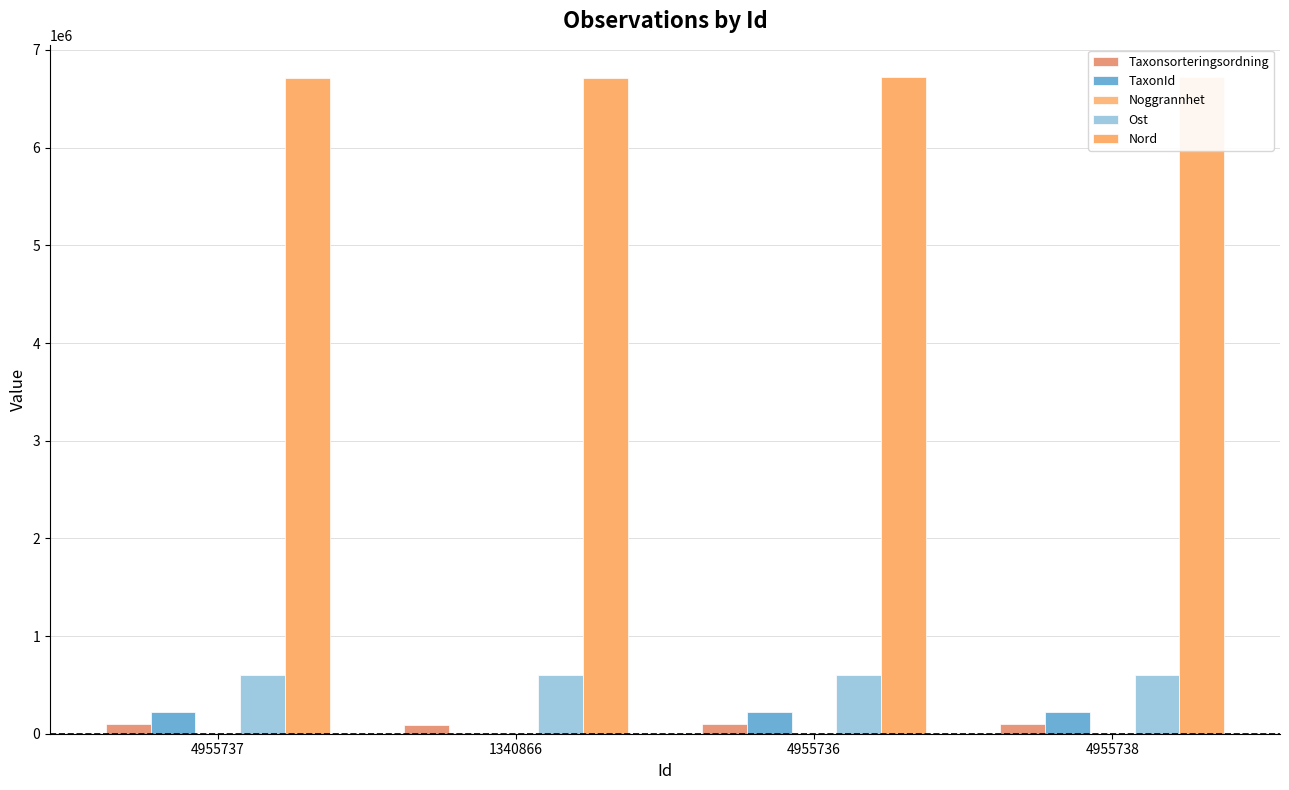

What is the highest value of the TaxonId series?

222498